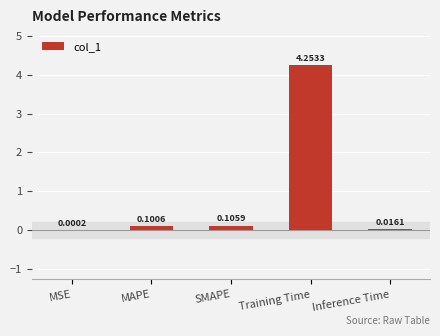

At which label is the value closest to 2?

SMAPE